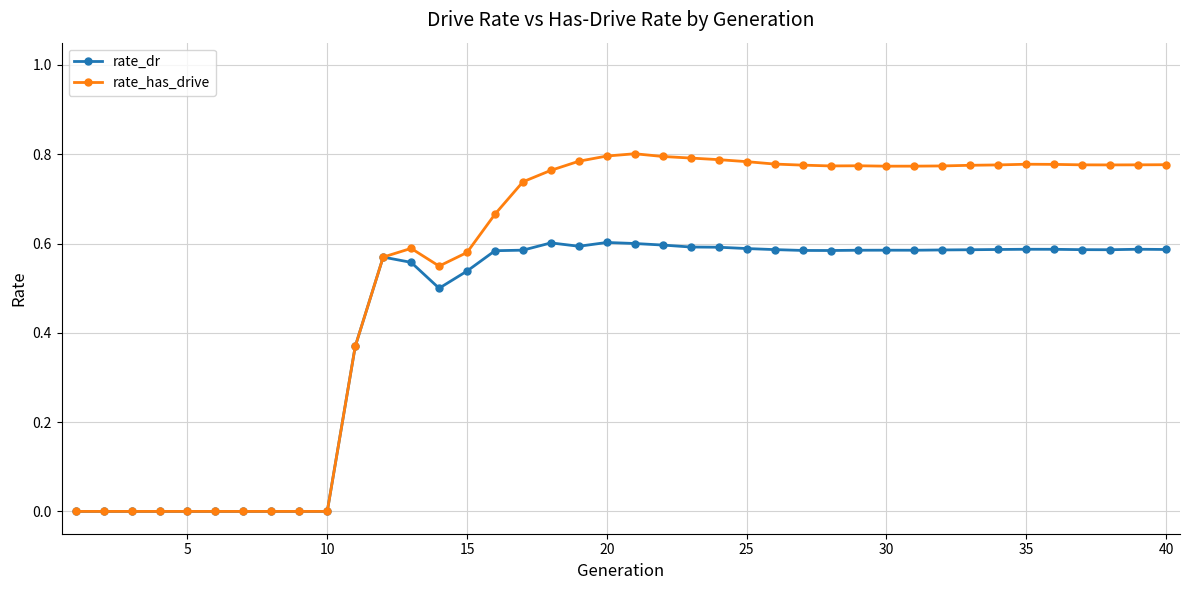

Which series has the largest range (max minus min)?

rate_has_drive